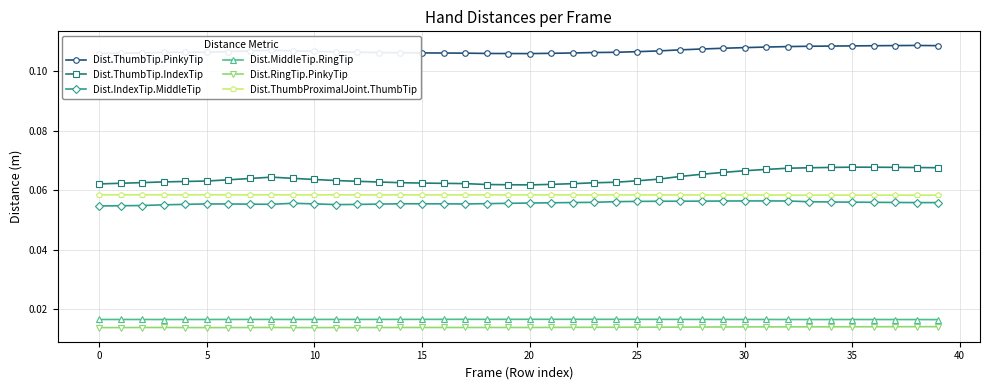

How many lines are shown in the chart?

6